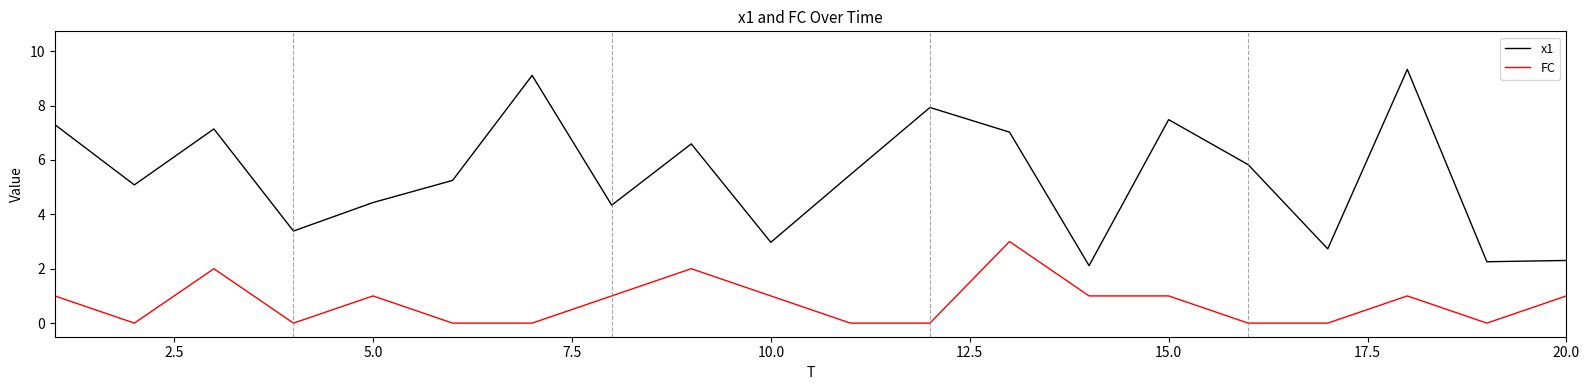

What is the maximum value shown in the chart?

9.3